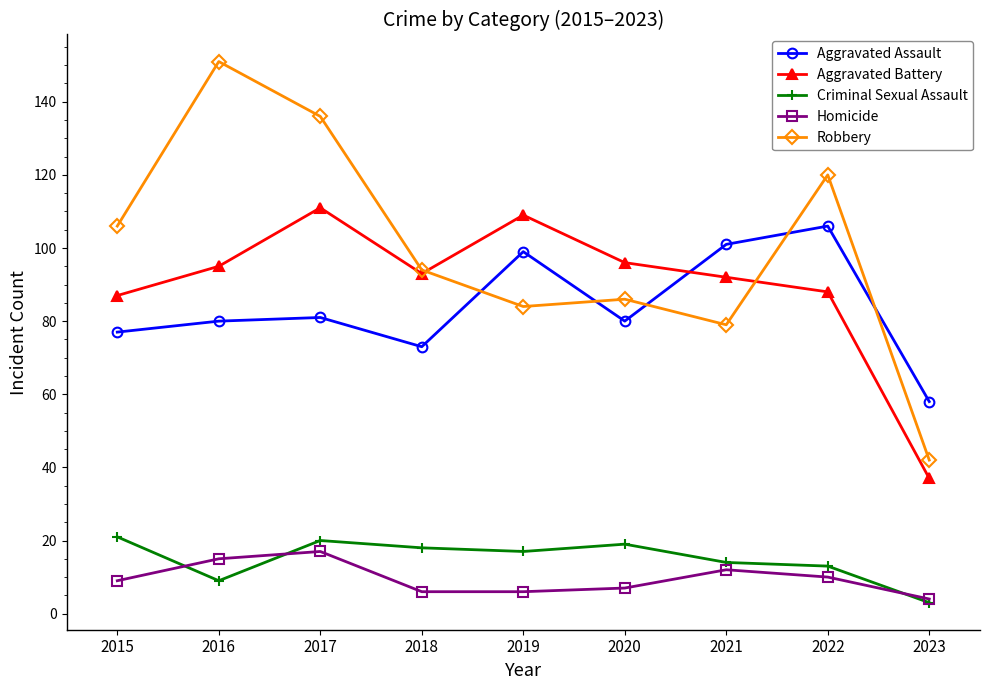

What is the difference between the Criminal Sexual Assault values at 2021 and 2015?

7